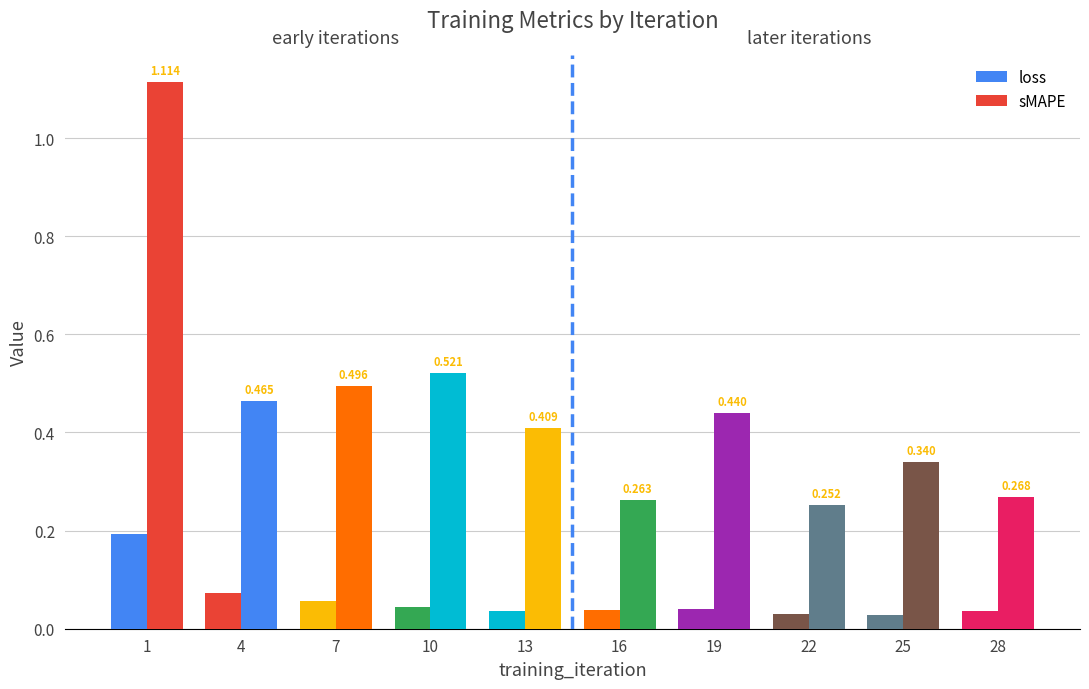

Does the chart contain stacked bars?

No